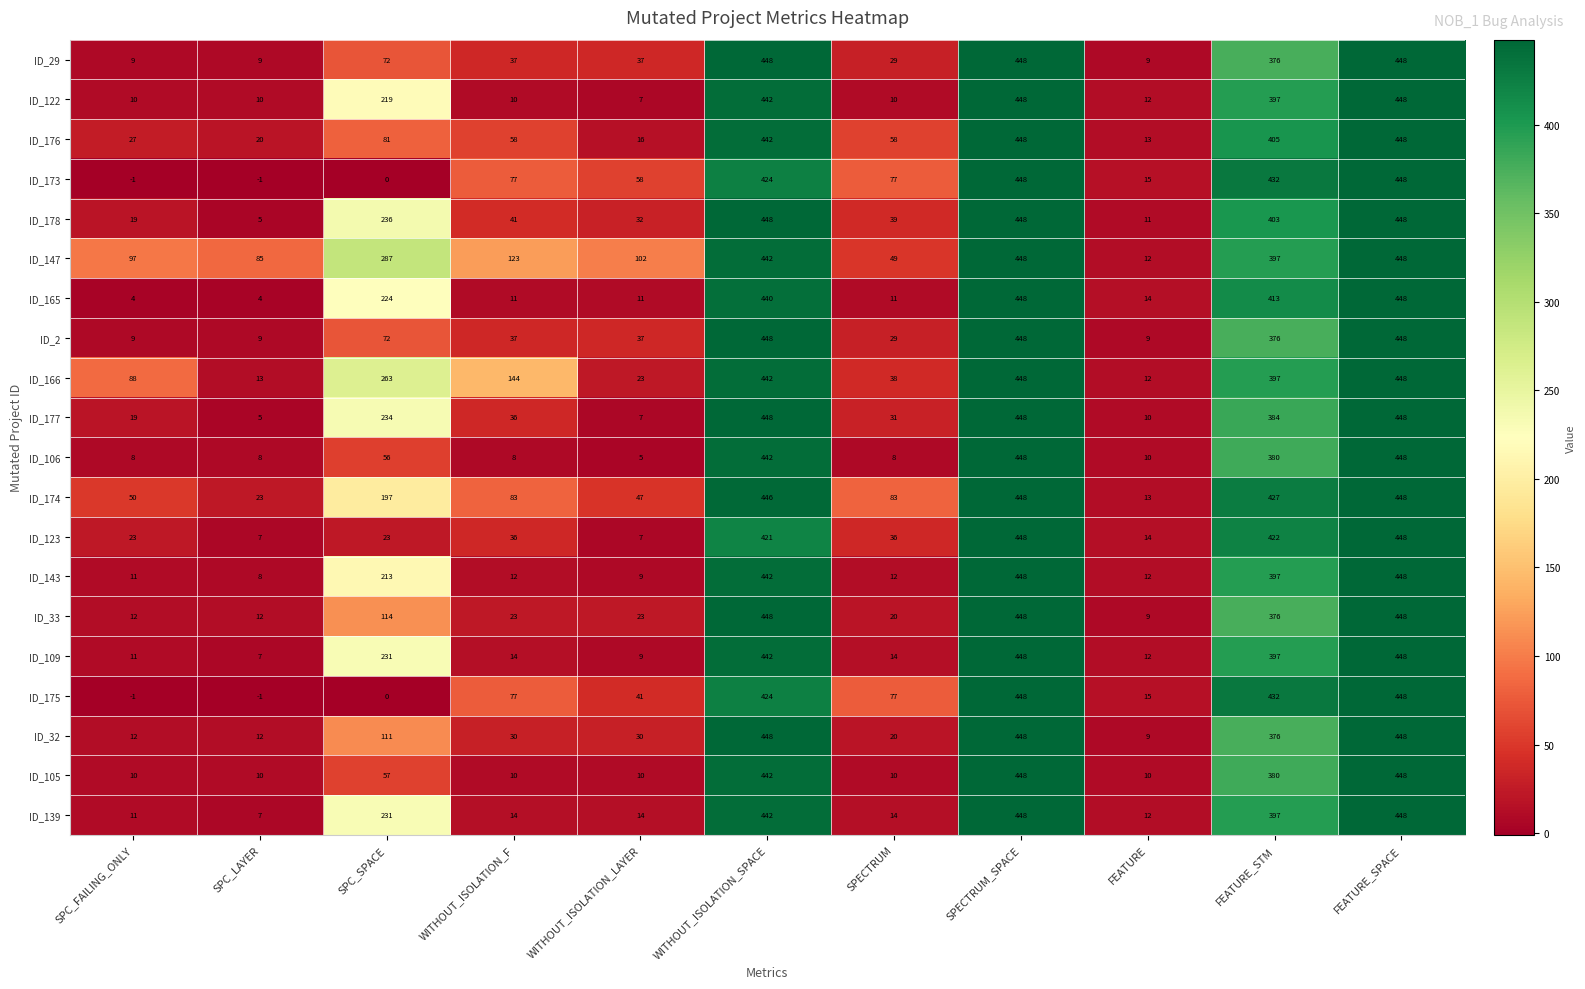

What is the lowest value of the ID_122 series?

7